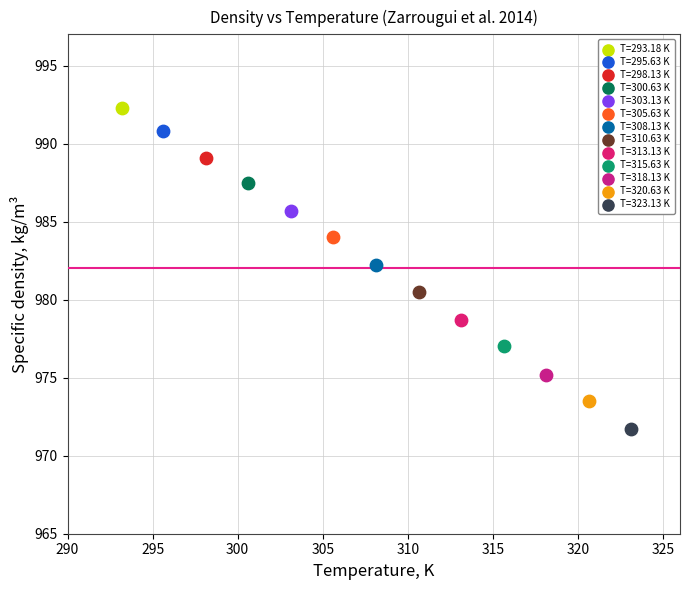

What are all the series names shown in the legend?

T=293.18 K, T=295.63 K, T=298.13 K, T=300.63 K, T=303.13 K, T=305.63 K, T=308.13 K, T=310.63 K, T=313.13 K, T=315.63 K, T=318.13 K, T=320.63 K, T=323.13 K